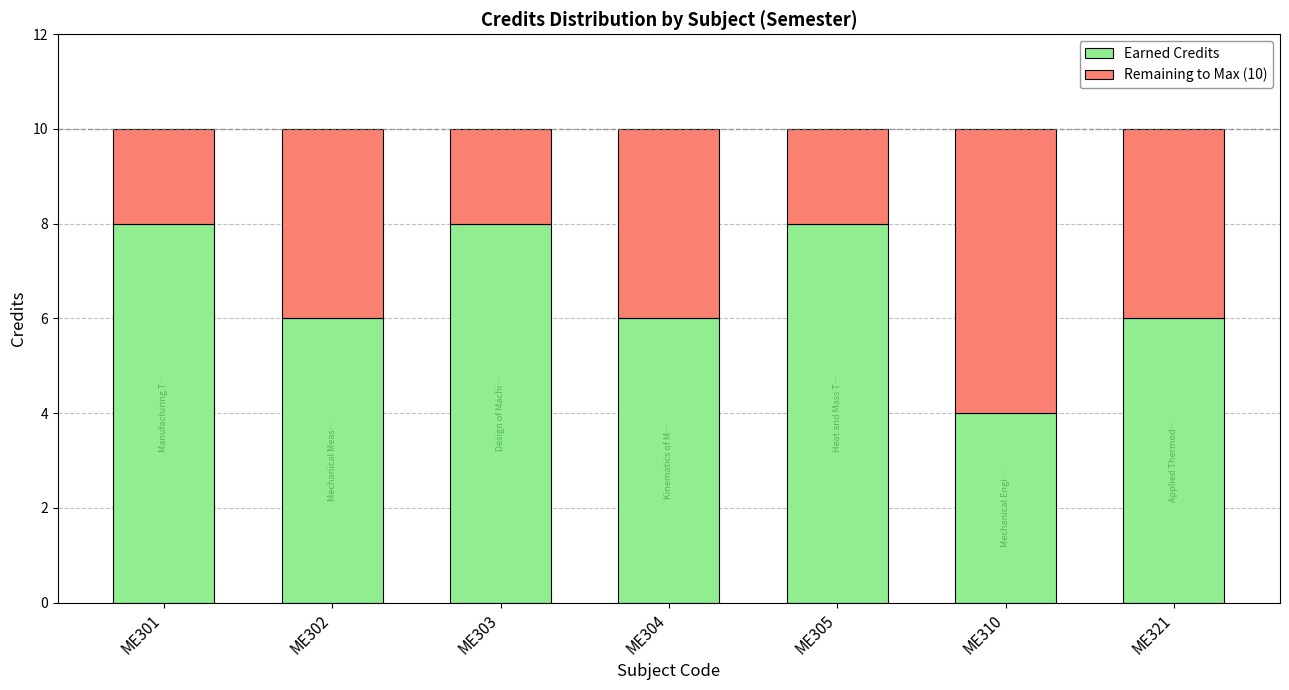

Reading right to left, transcribe the values for Earned Credits.

ME321=6	ME310=4	ME305=8	ME304=6	ME303=8	ME302=6	ME301=8